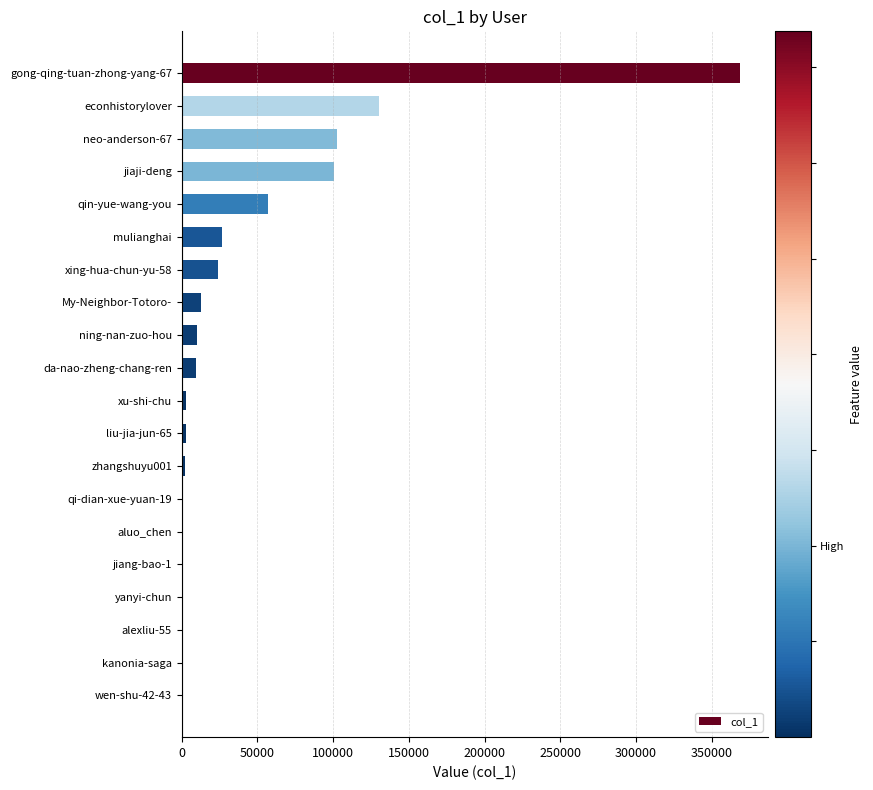

What is the sum of all values?

850758